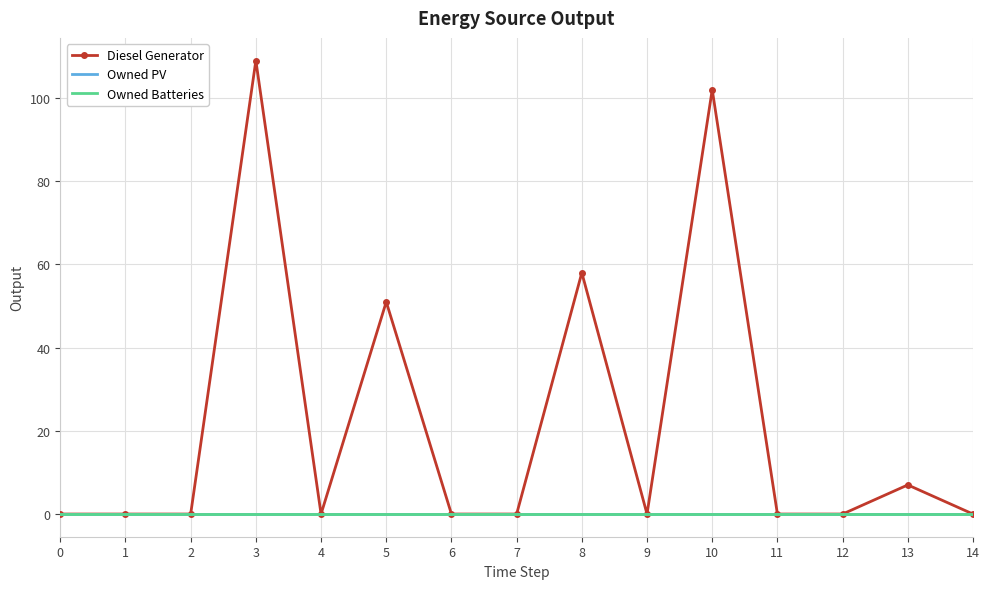

Between 5 and 1, which is larger?

5